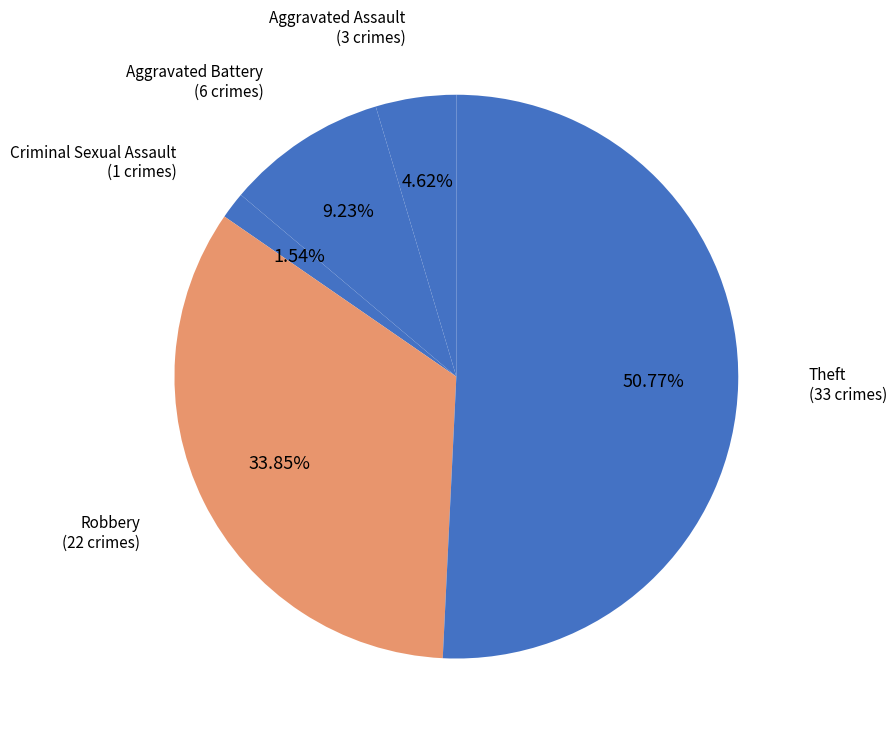

Combined, do Aggravated Assault and Theft account for over 50%?

Yes